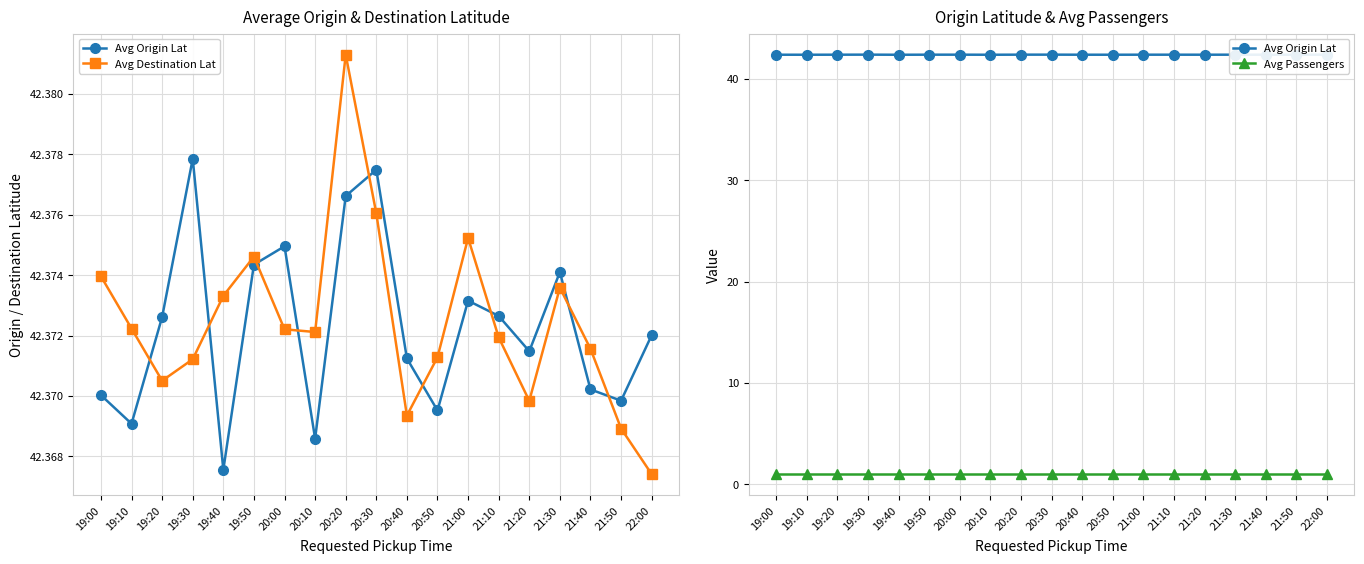

What is the label of the 19th point from the right?

19:00